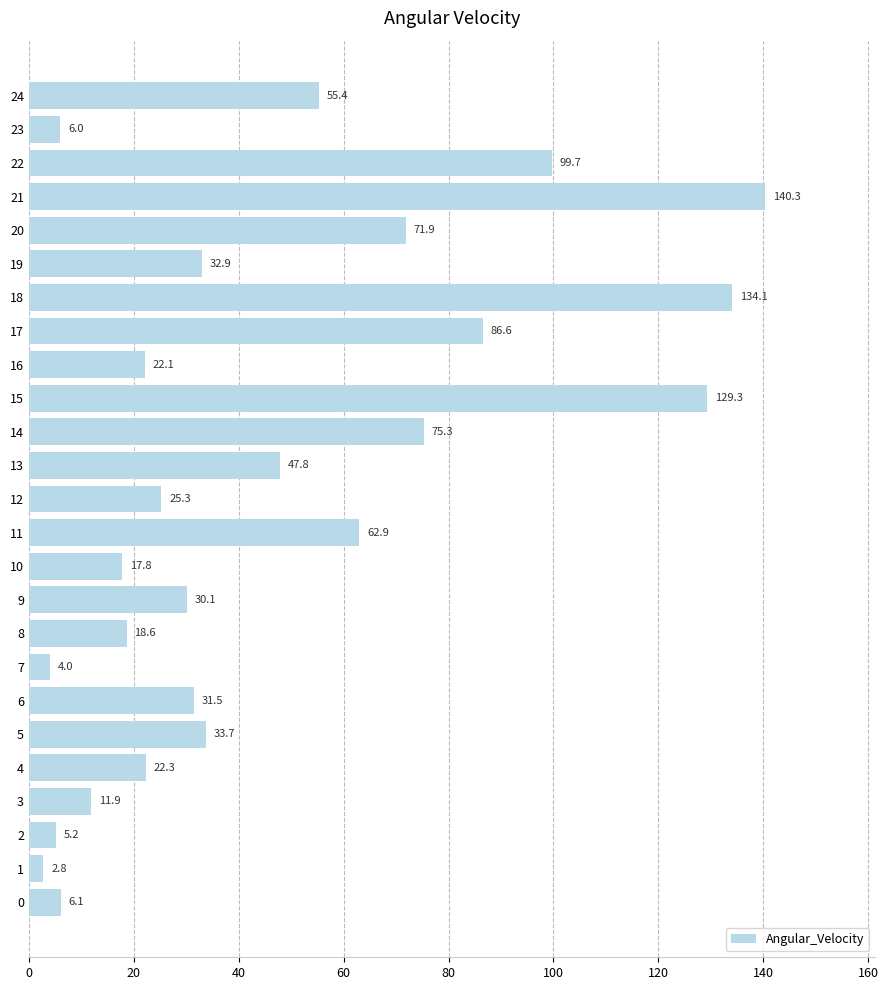

Reading bottom to top, what are all the values shown in this chart?

6.1	2.8	5.2	11.9	22.3	33.7	31.5	4.0	18.6	30.1	17.8	62.9	25.3	47.8	75.3	129.3	22.1	86.6	134.1	32.9	71.9	140.3	99.7	6.0	55.4